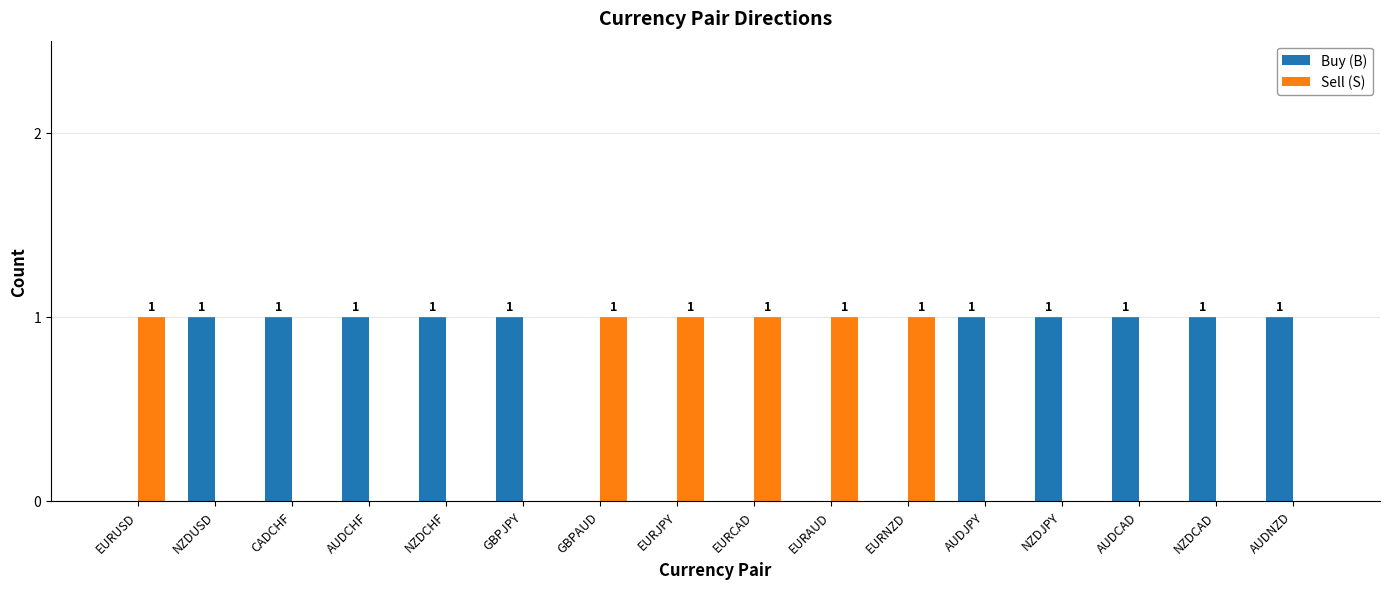

What are all the series names shown in the legend?

Buy (B), Sell (S)